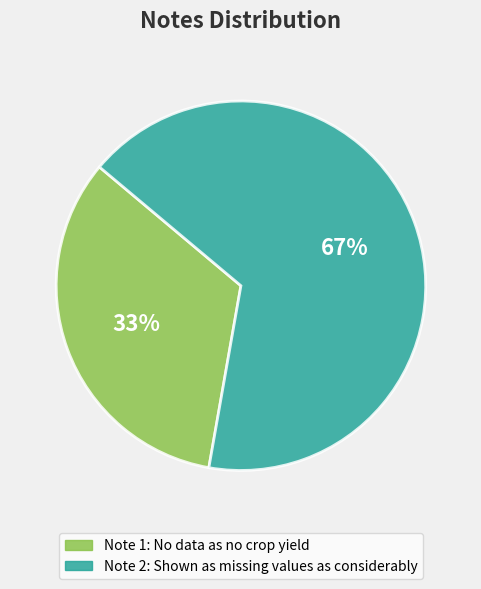

Does any single category account for the majority?

Yes